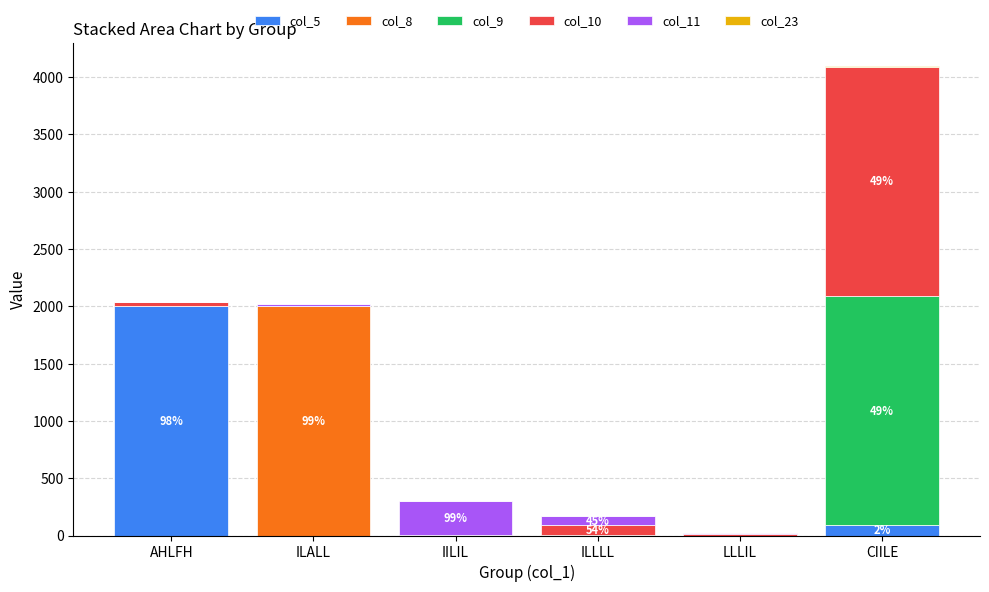

At which label does col_5 reach its peak?

AHLFH